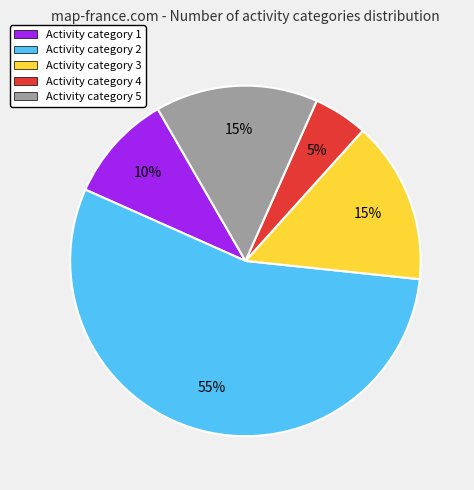

To the nearest percent, what is the difference between the largest and smallest slice percentages?

50%